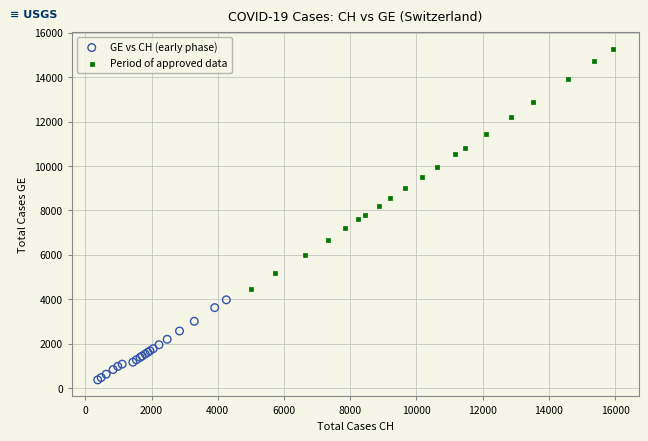

Which series has the widest spread of Y values?

Period of approved data